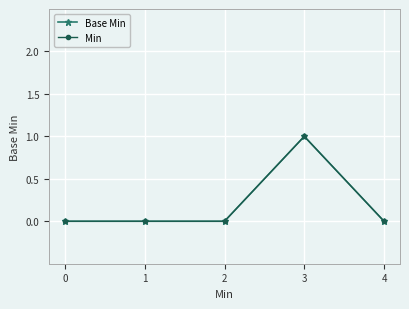

At which category is the sum across all series the highest?

3